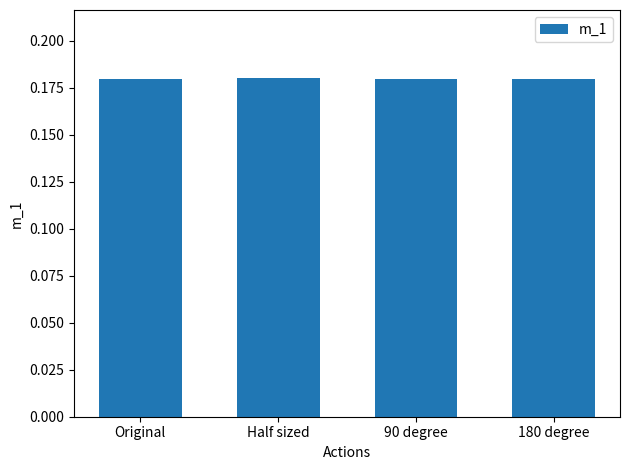

What is the label of the 3rd bar from the left?

90 degree